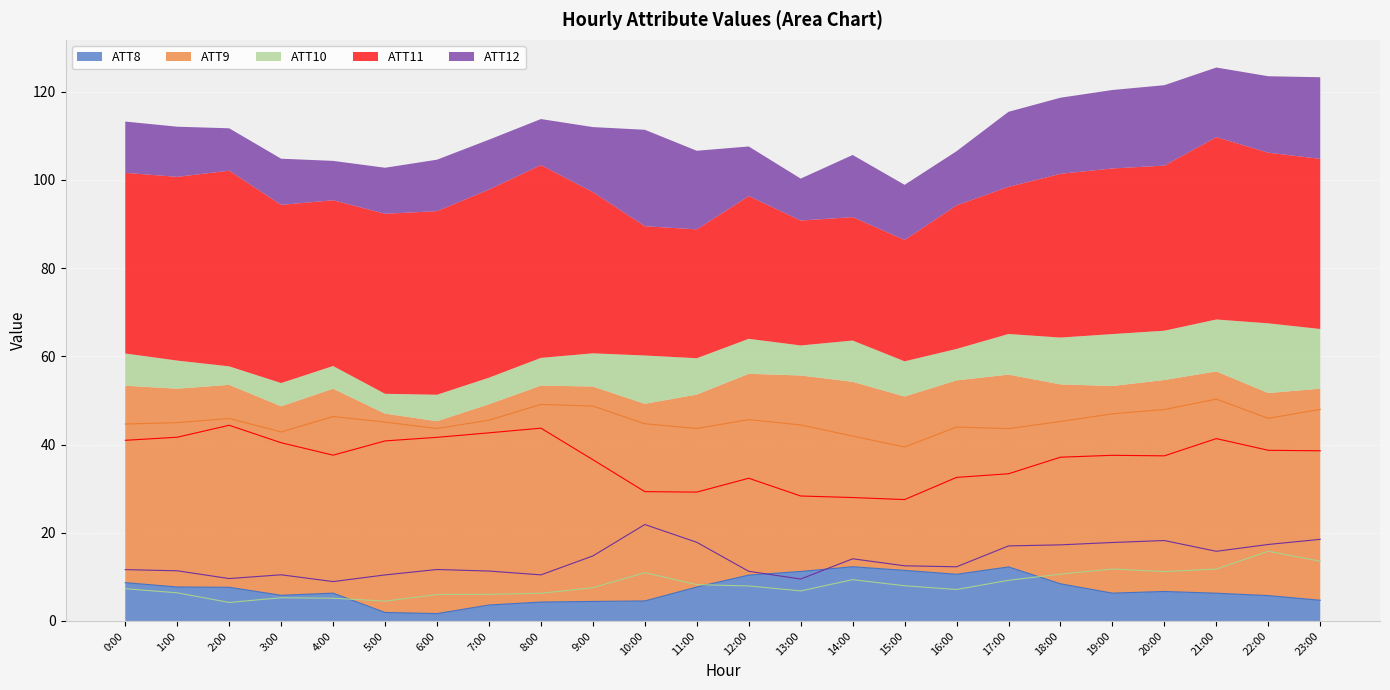

True or false: ATT11 and ATT9 cross at least once.

False